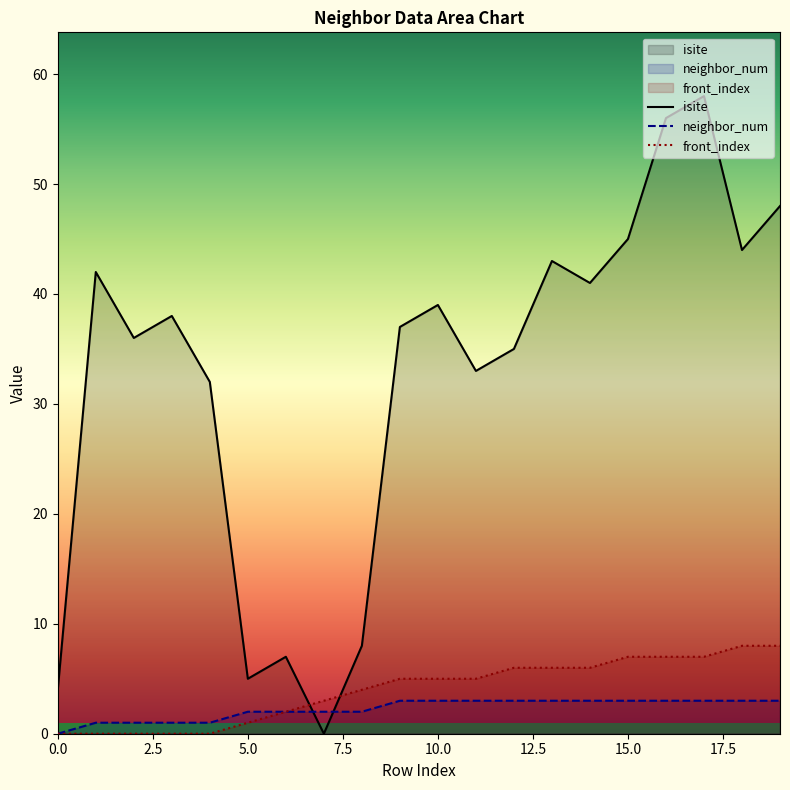

True or false: front_index and neighbor_num intersect in this chart.

False